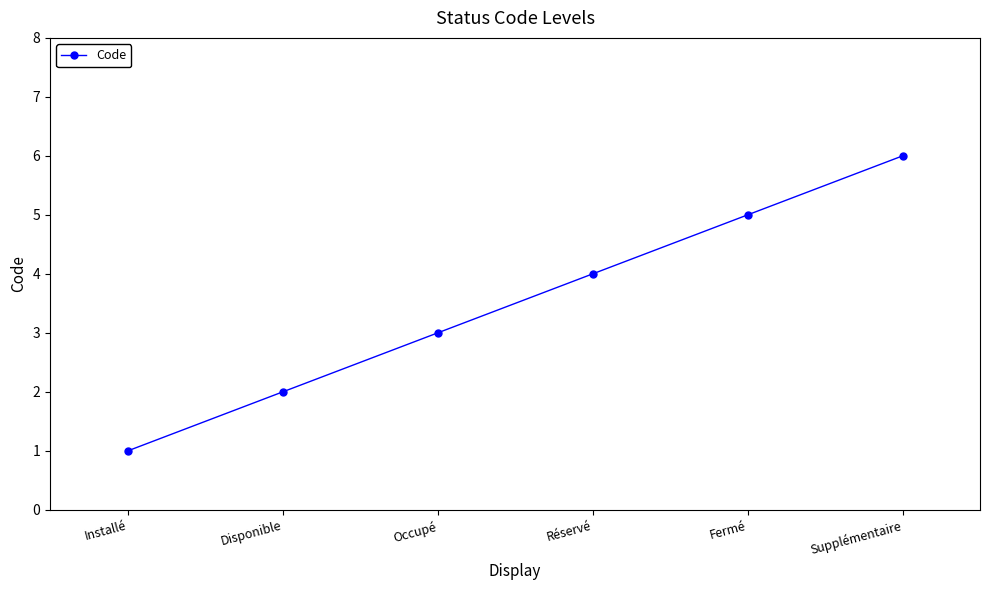

What is the sum of all values?

21